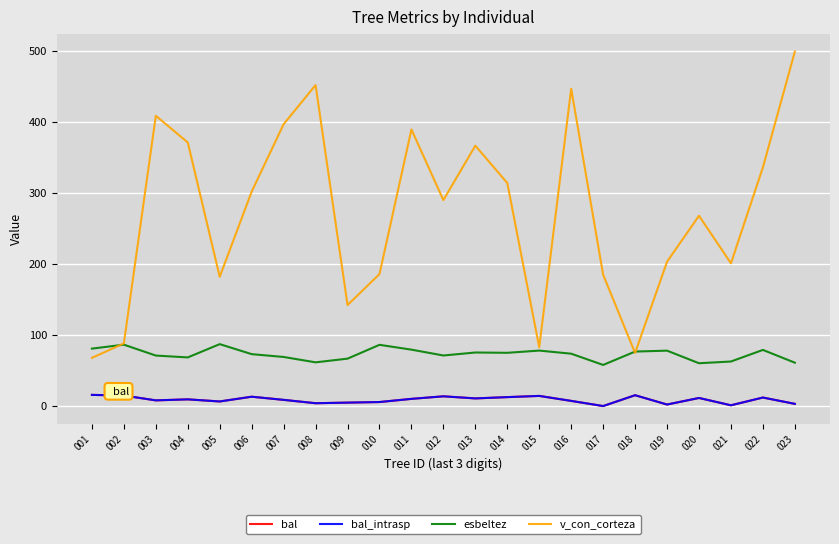

Does the chart have visible grid lines?

Yes